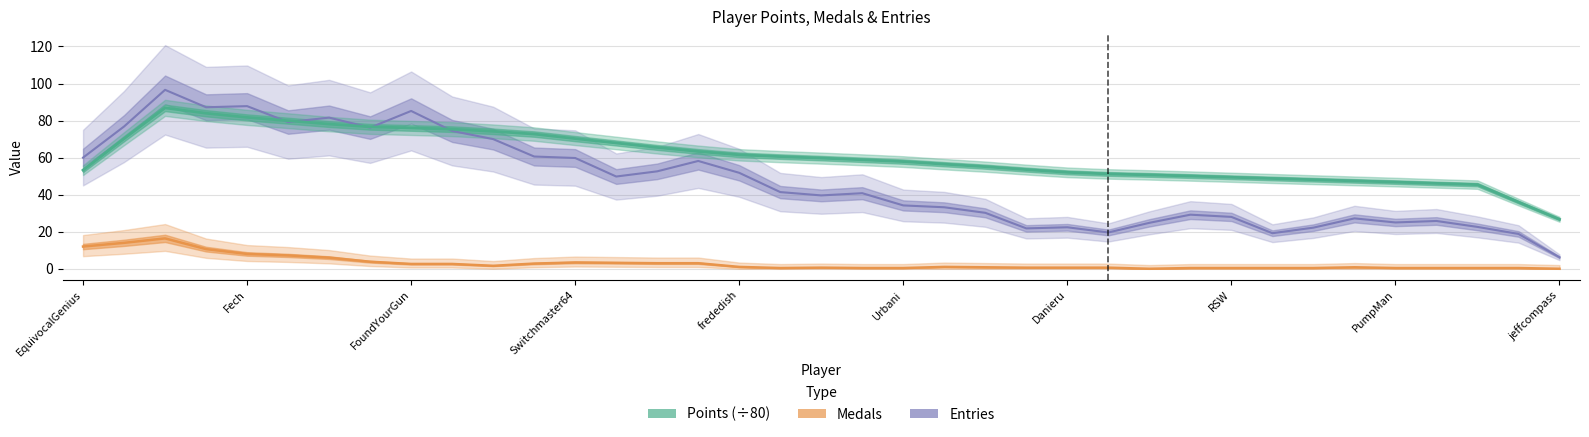

True or false: Points (÷80) and Medals intersect in this chart.

False